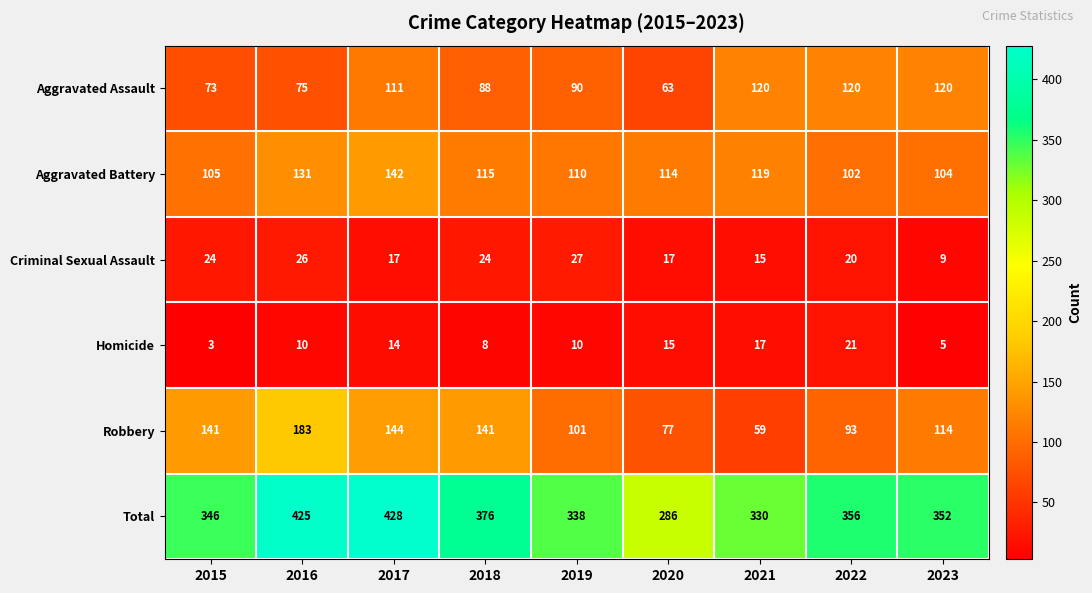

What is the highest value of the Total series?

428